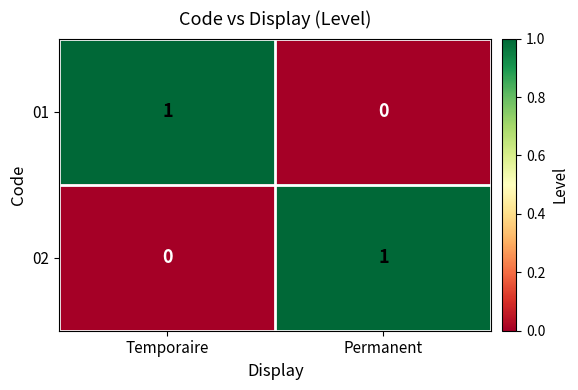

Which category has the highest value in the 01 series?

Temporaire